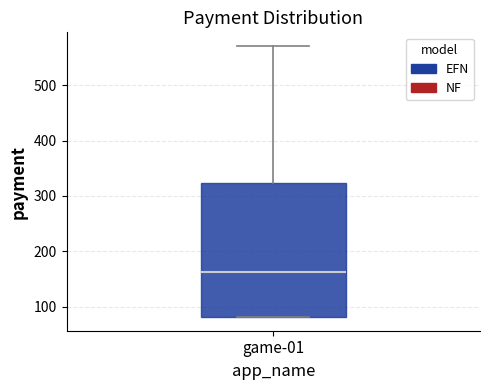

Where is the lower edge of the box for game-01 on the y-axis? The values are not printed on the chart, so give them approximately, as read against the axis.

80